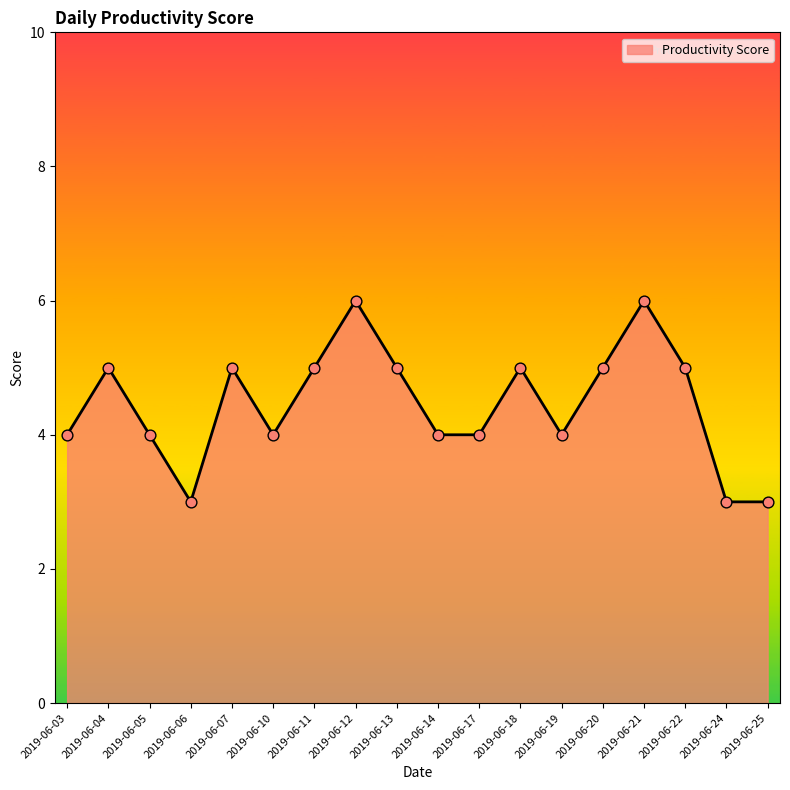

Which has a higher value, 2019-06-05 or 2019-06-21?

2019-06-21